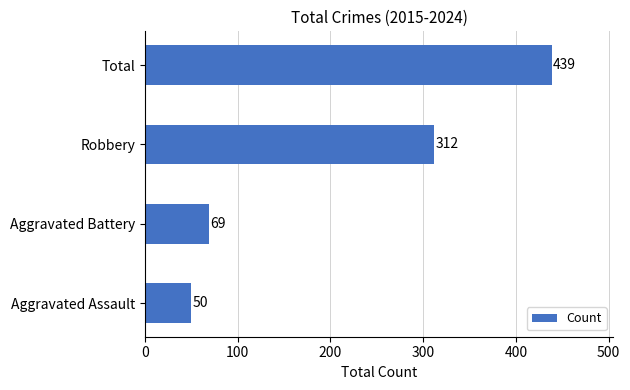

Read the value at Total.

439